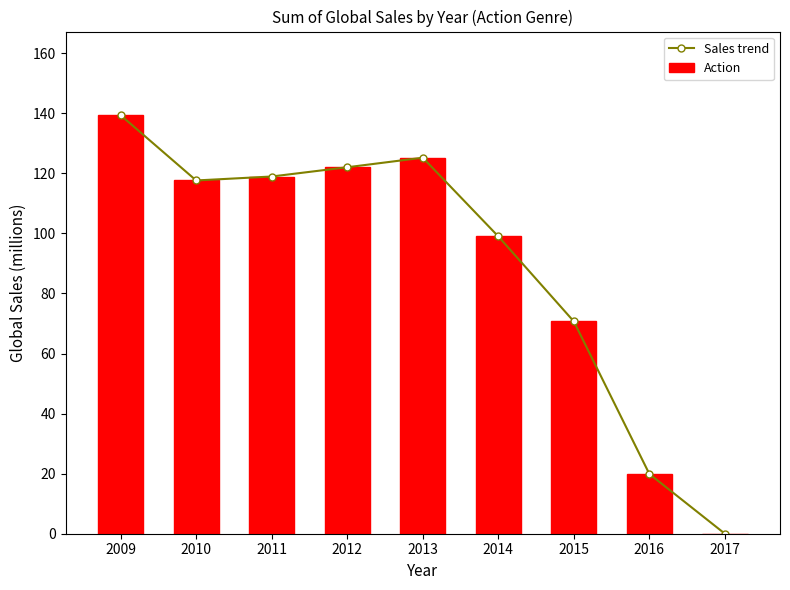

What is the value of the Action bar at the 3rd from the left?

119.0